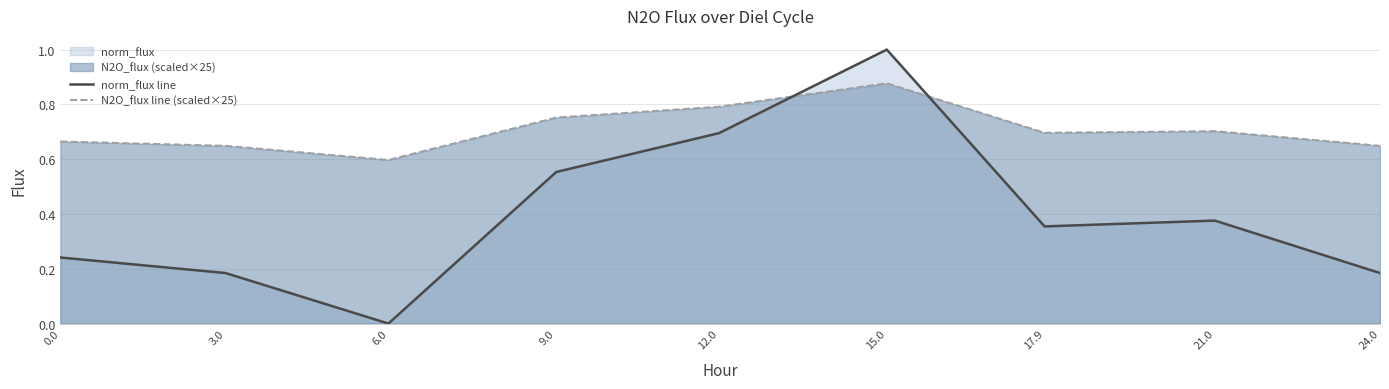

Rank the series at 6.0 from lowest to highest value.

norm_flux line, N2O_flux line (scaled×25)